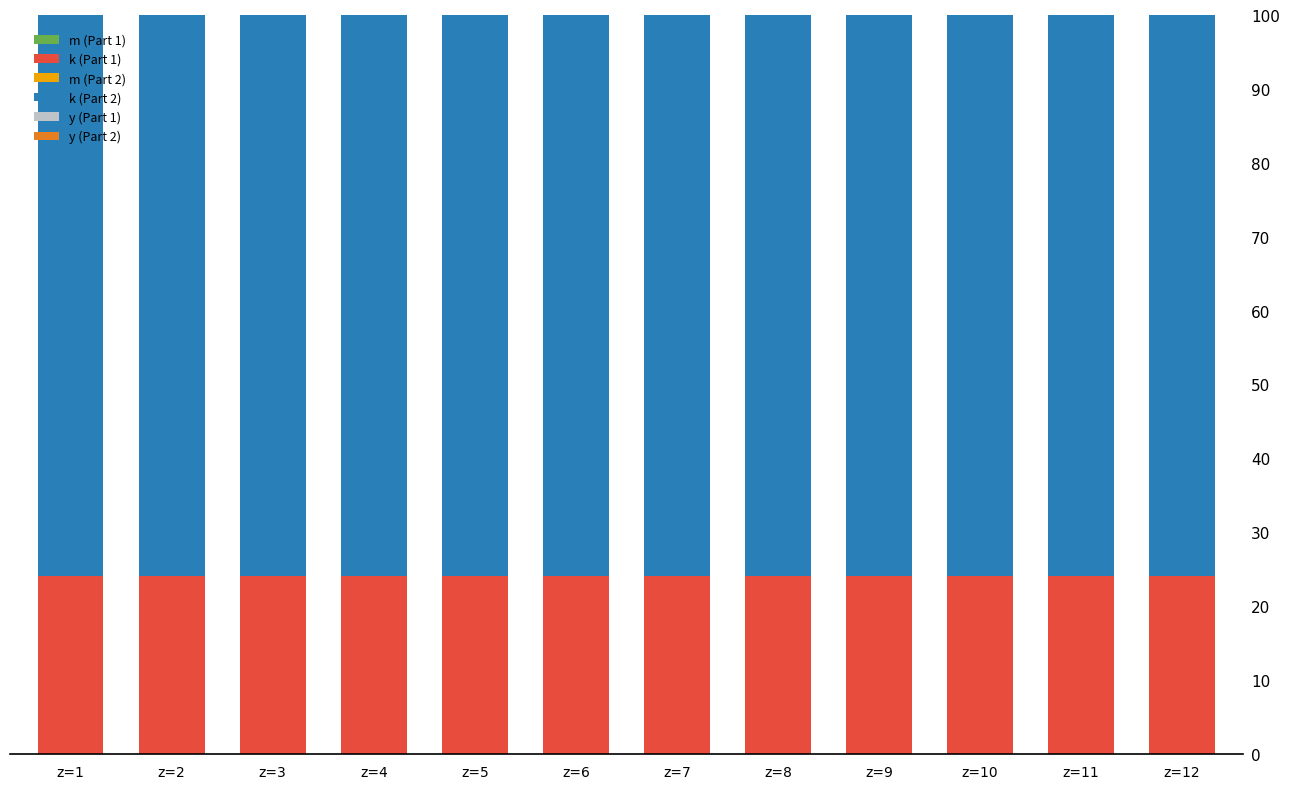

Which has a higher value, z=3 or z=1?

z=3